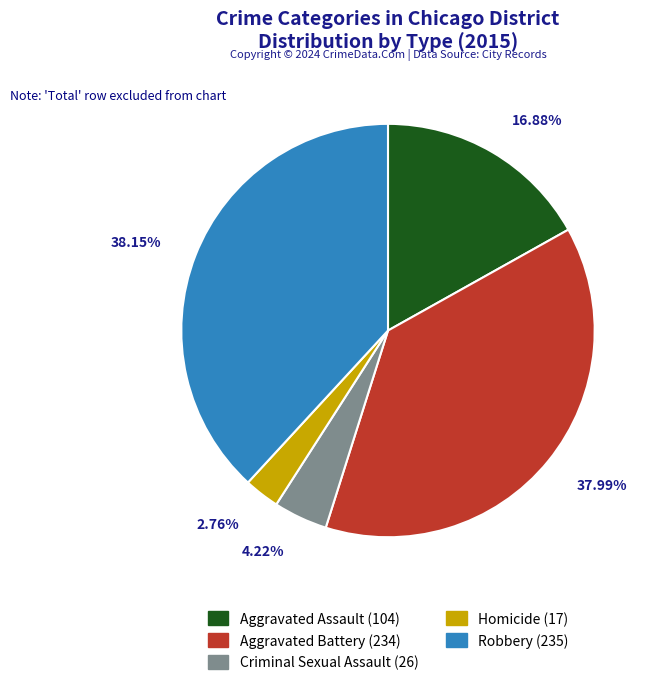

Is there a majority slice in this chart?

No